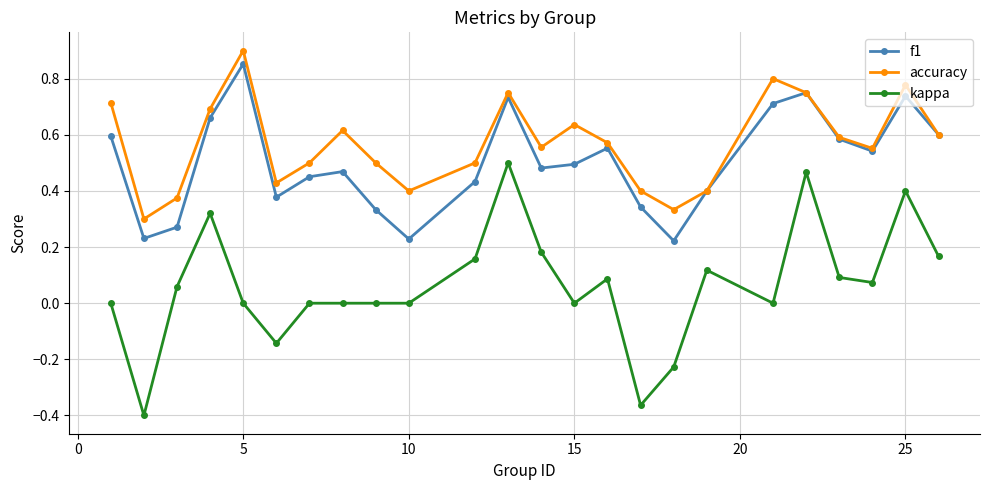

In f1, how many points are lower than both neighbors (excluding endpoints)?

6